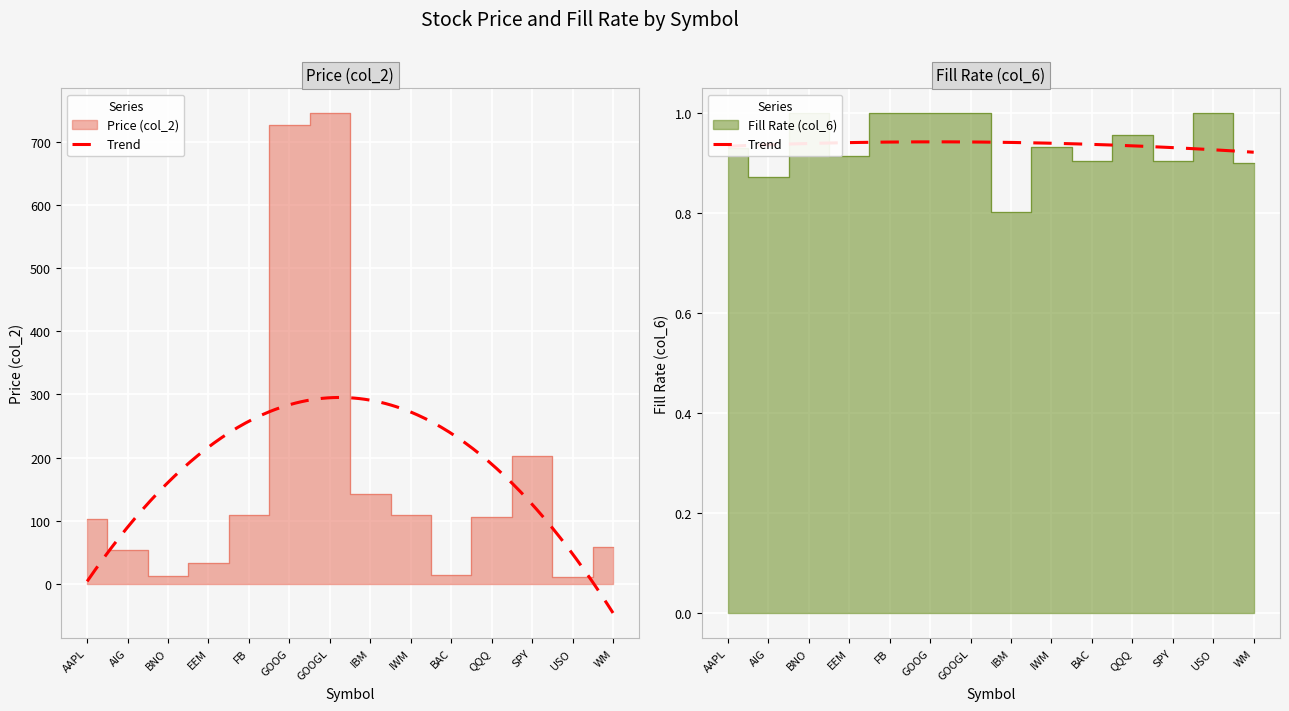

Rank the series at BAC from highest to lowest value.

Price (col_2), Fill Rate (col_6)